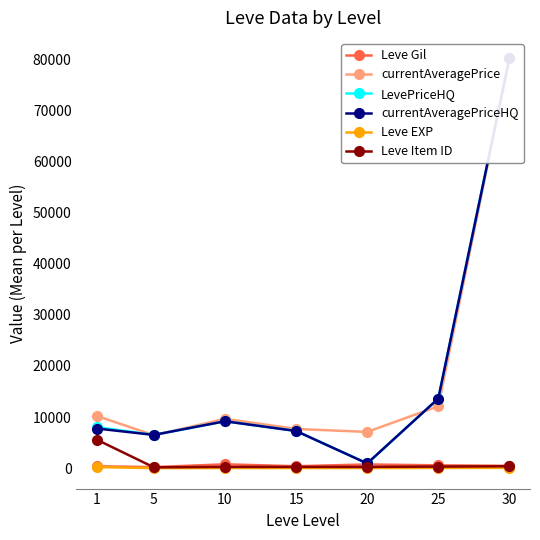

At which category is the sum across all series the highest?

30